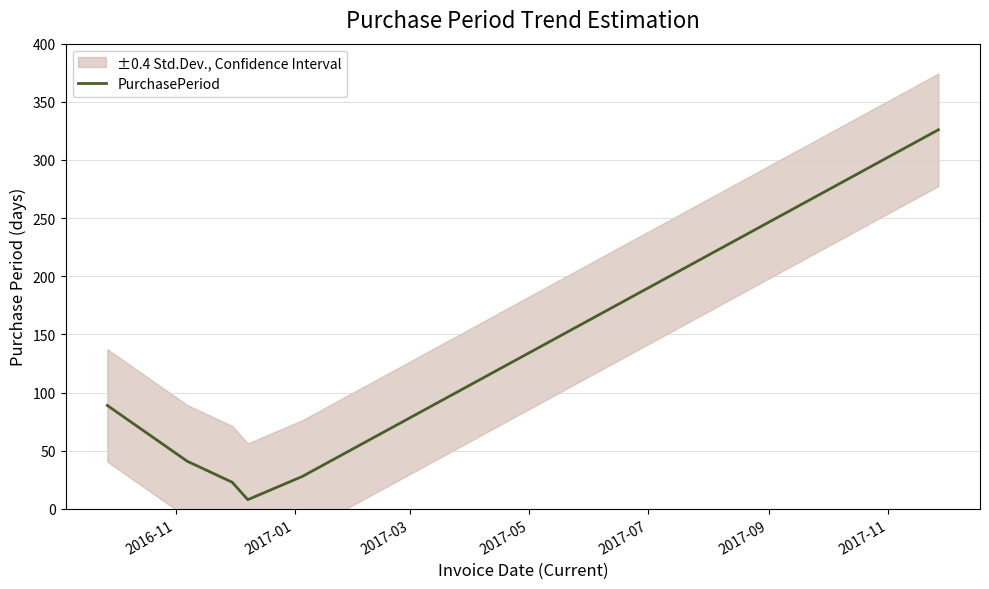

How many lines are shown in the chart?

1